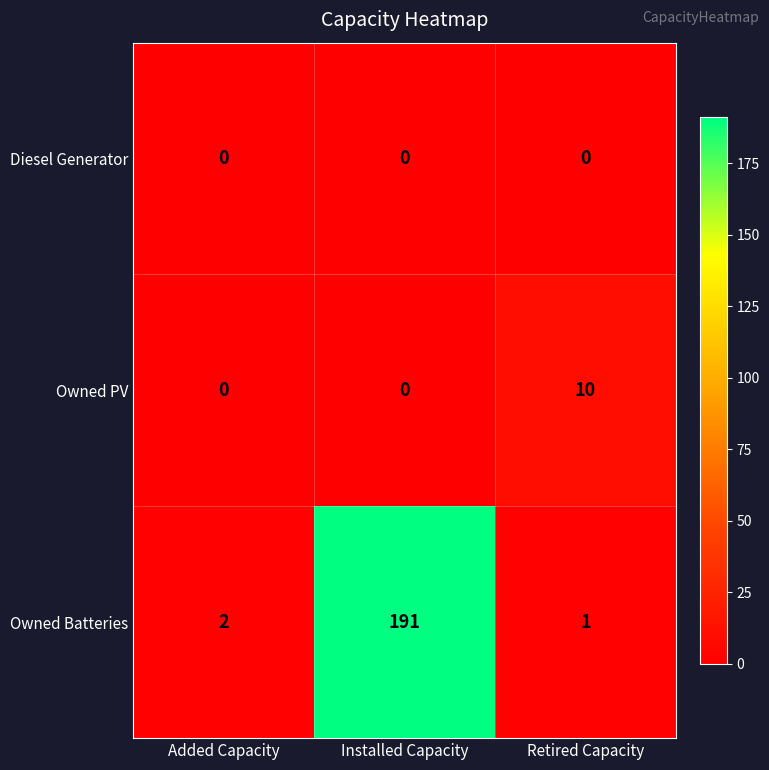

Rank the series by their maximum value, from highest to lowest.

Owned Batteries, Owned PV, Diesel Generator